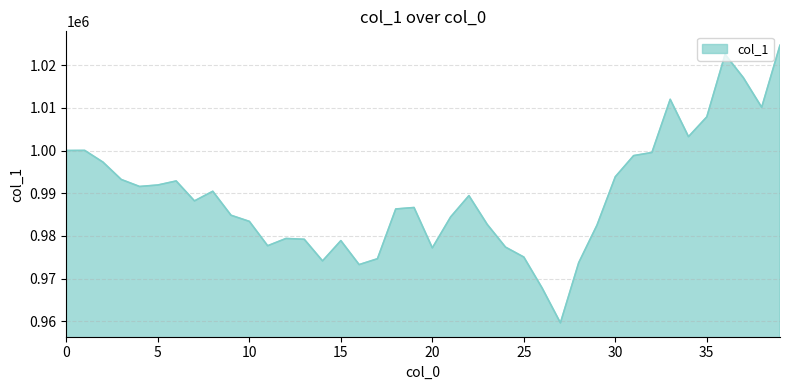

What is the difference between the maximum and minimum values?

64969.9